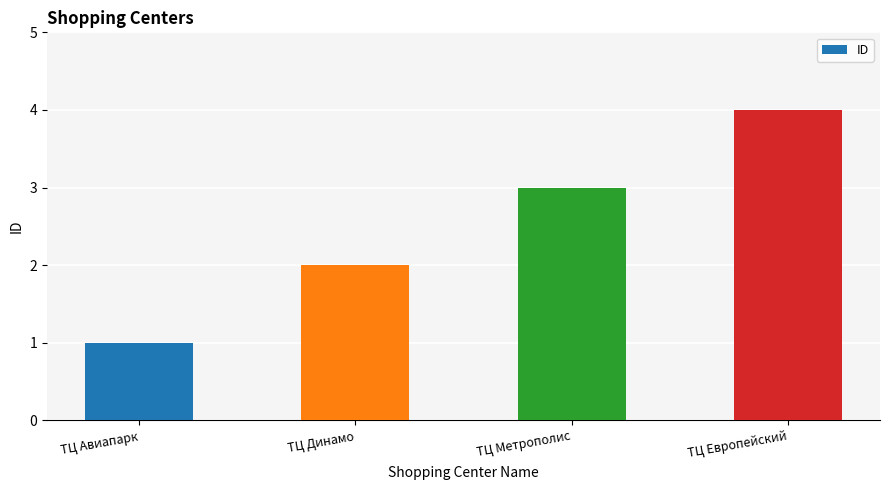

What is the label of the 4th bar from the left?

ТЦ Европейский